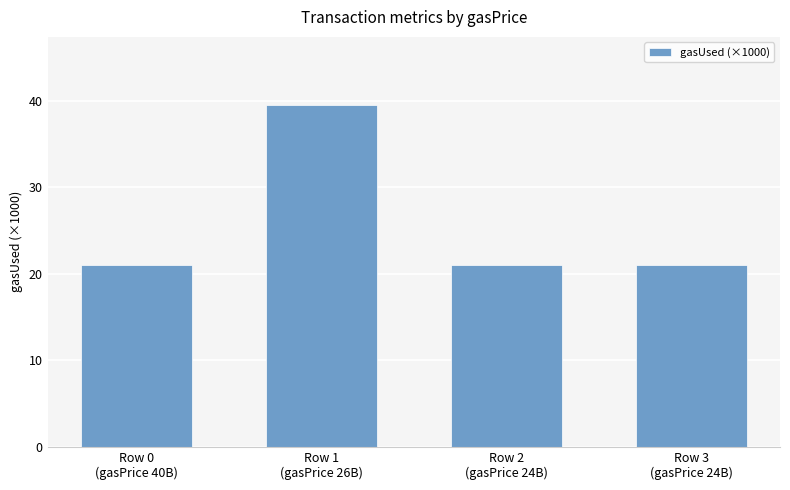

What is the difference between the maximum and minimum values?

18.5